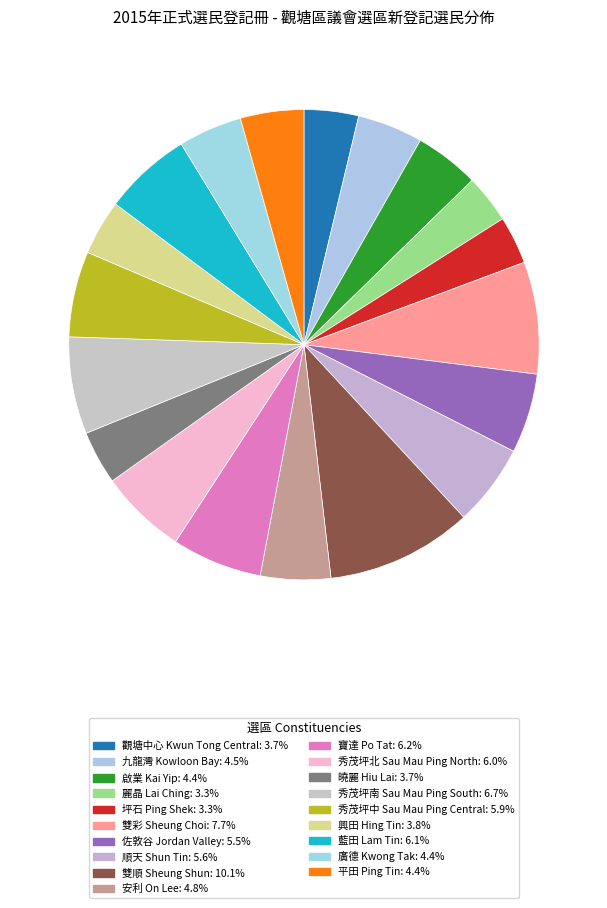

Does 坪石 Ping Shek represent more than half of the total?

No